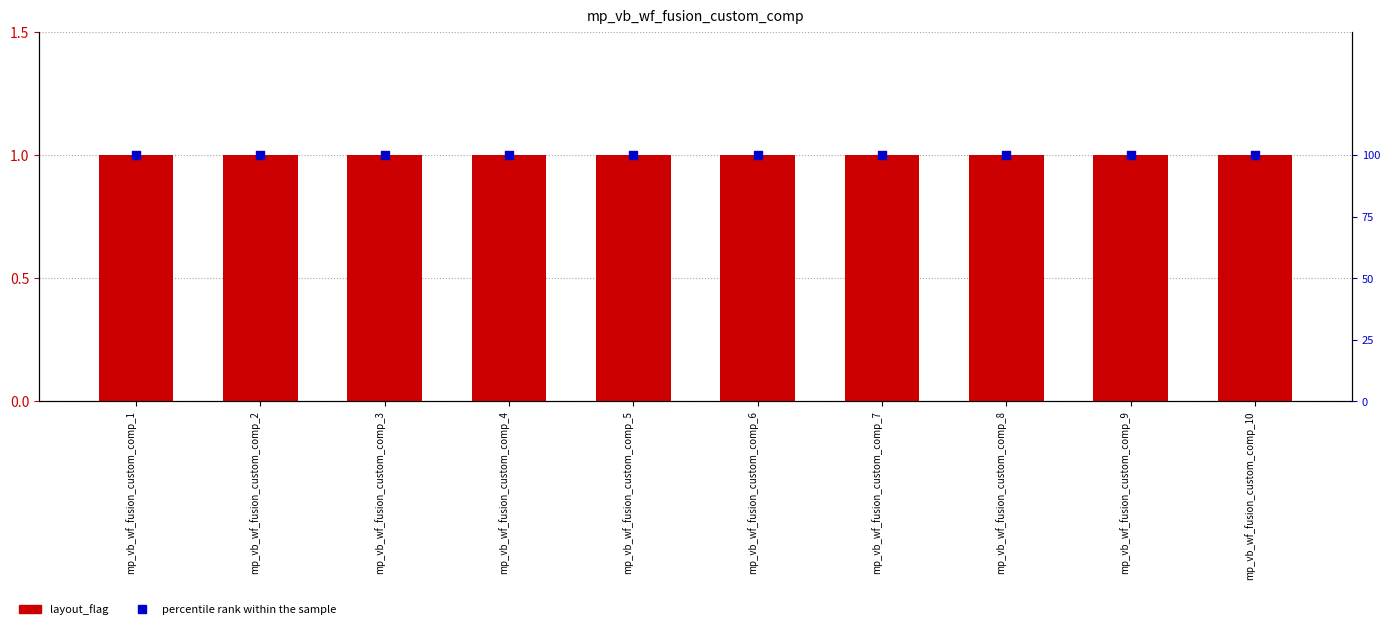

Which series has the widest spread of Y values?

layout_flag (bar)